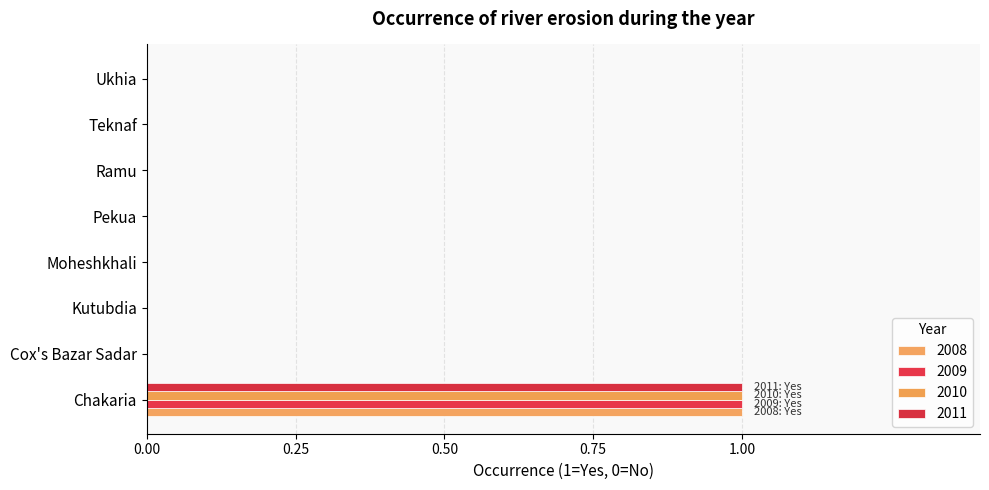

What is the difference between the 2009 values at Chakaria and Ramu?

1